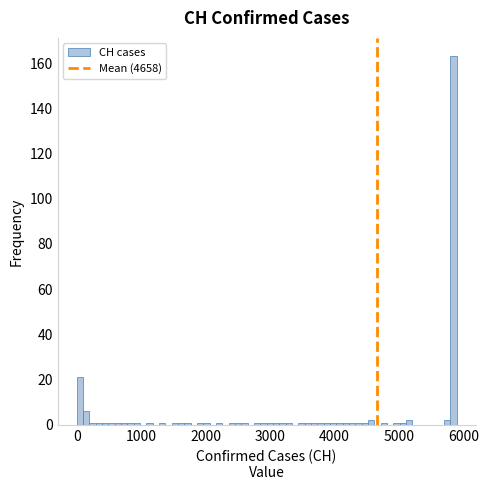

Around what value on the x-axis is the tallest bar? Give the approximate position of its centre, as read against the axis.

5800